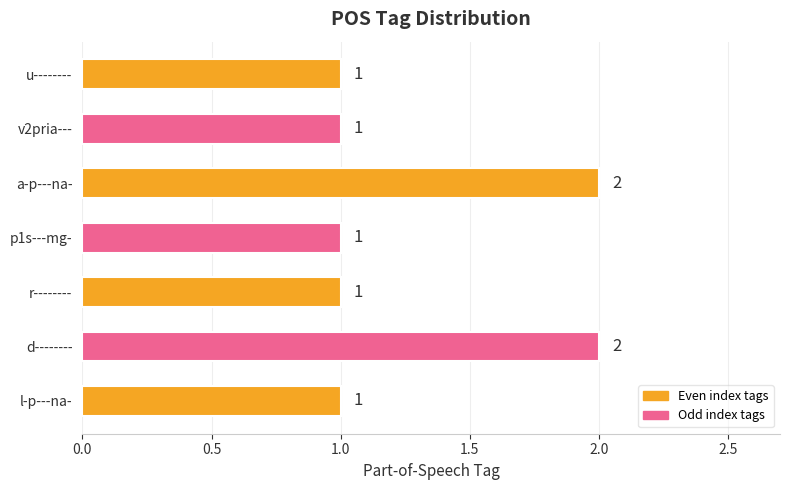

Reading bottom to top, extract all data points from this chart.

1	2	1	1	2	1	1